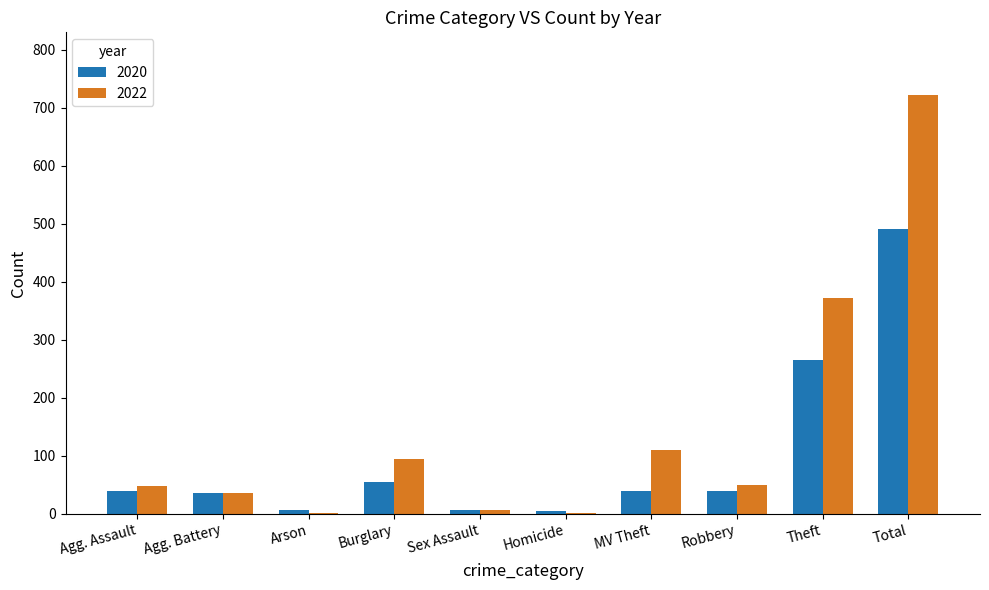

The value of 2020 at Total is 195. True or false?

False